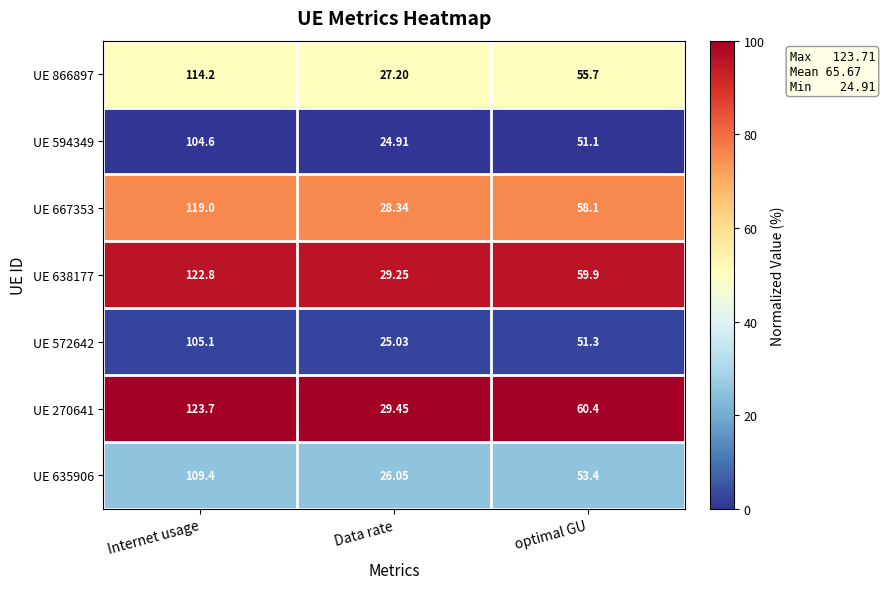

At which category is the sum across all series the highest?

Internet usage